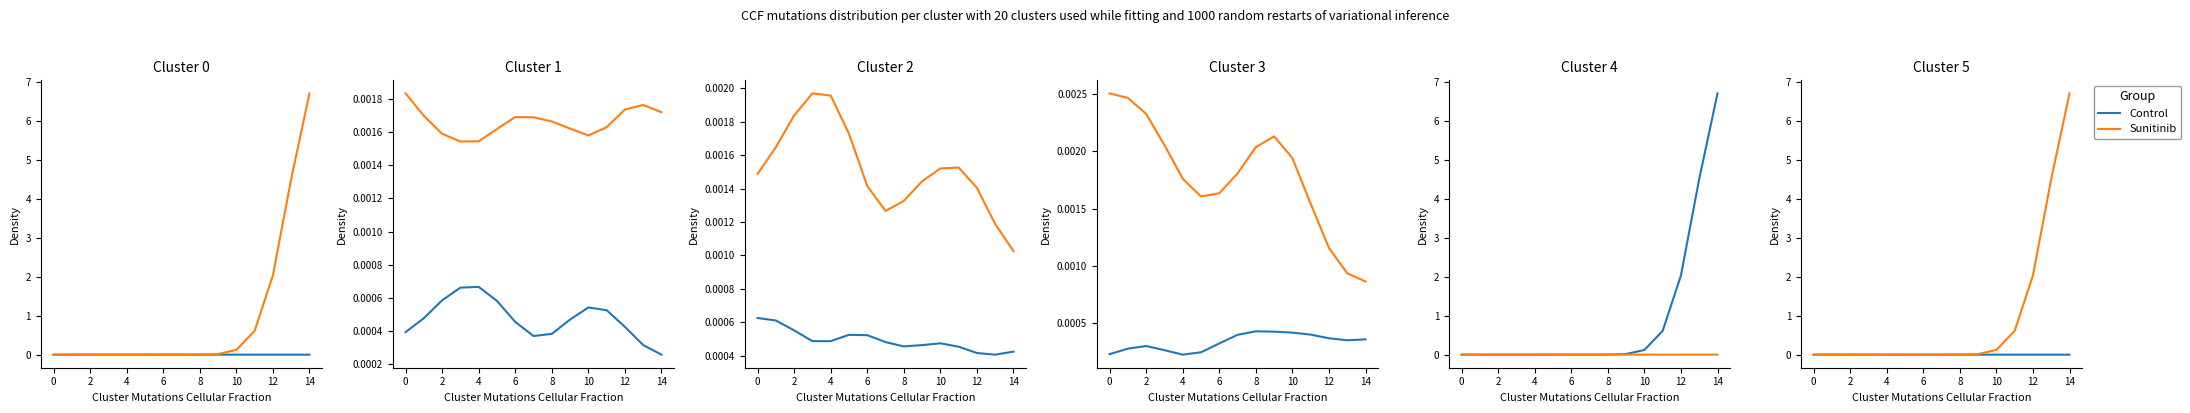

How many categories are shown in the chart?

15